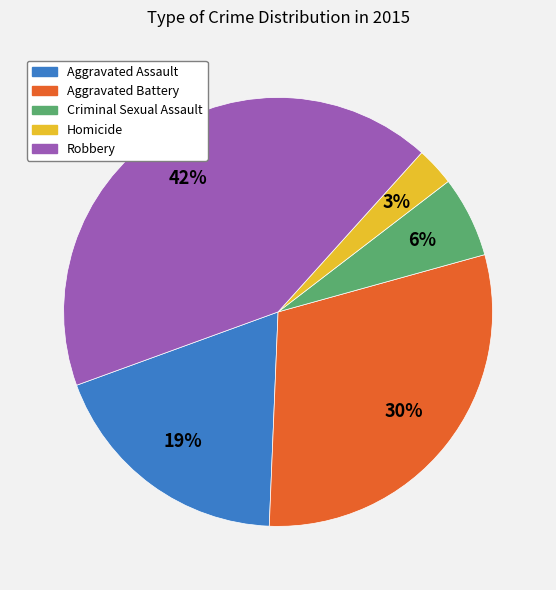

What is the largest slice in the pie chart?

Robbery